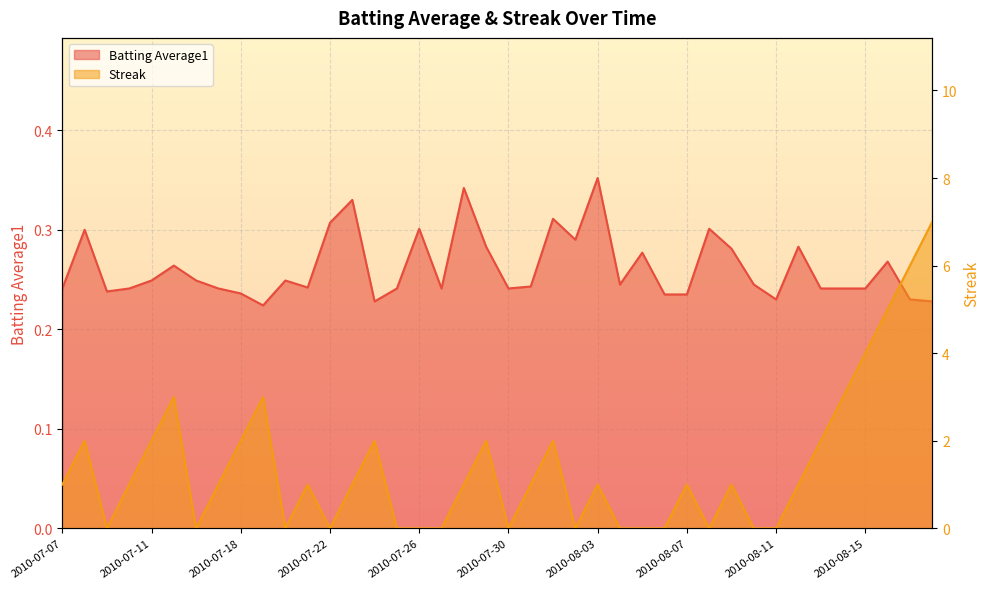

Reading right to left, transcribe all the data shown in this chart.

Batting Average1: 0.2	0.2	0.3	0.2	0.2	0.2	0.3	0.2	0.2	0.3	0.3	0.2	0.2	0.3	0.2	0.4	0.3	0.3	0.2	0.2	0.3	0.3	0.2	0.3	0.2	0.2	0.3	0.3	0.2	0.2	0.2	0.2	0.2	0.2	0.3	0.2	0.2	0.2	0.3	0.2
Streak: 7.0	6.0	5.0	4.0	3.0	2.0	1.0	0.0	0.0	1.0	0.0	1.0	0.0	0.0	0.0	1.0	0.0	2.0	1.0	0.0	2.0	1.0	0.0	0.0	0.0	2.0	1.0	0.0	1.0	0.0	3.0	2.0	1.0	0.0	3.0	2.0	1.0	0.0	2.0	1.0